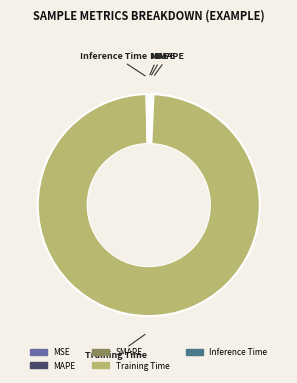

Is there any slice that represents more than half of the pie?

Yes